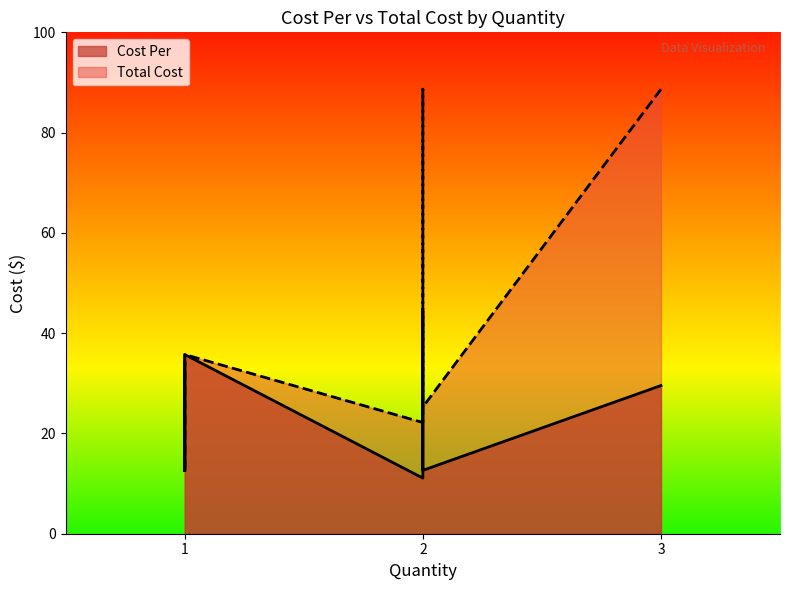

At which label does Total Cost reach its minimum?

1